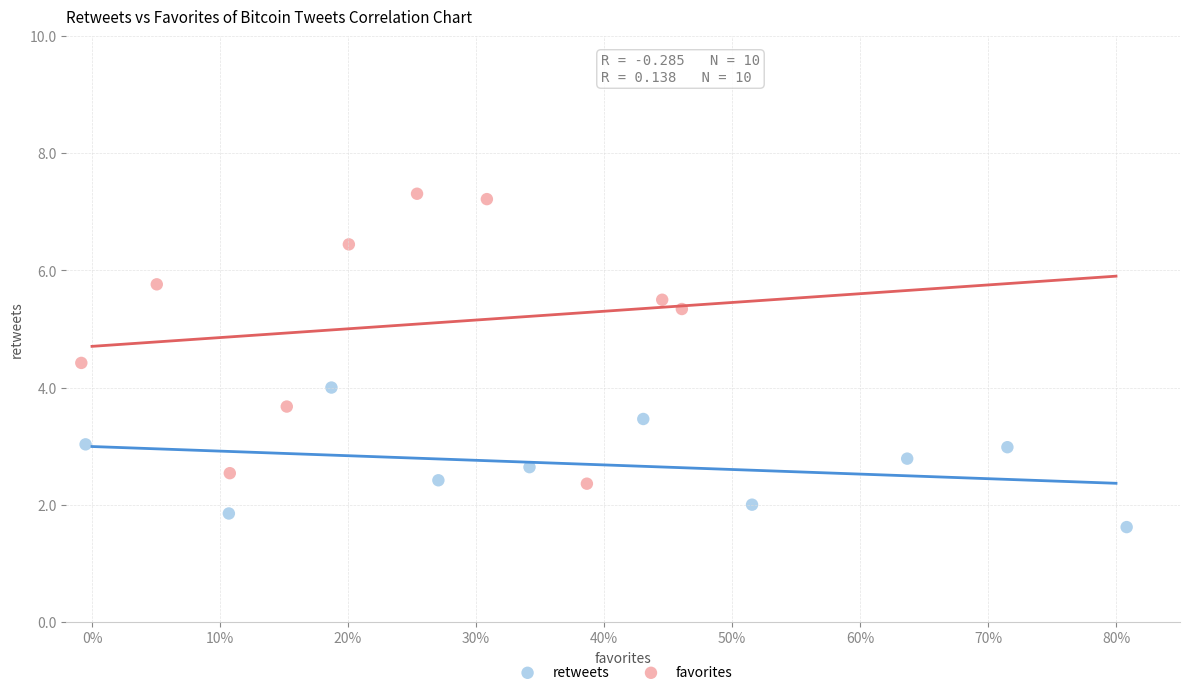

Which series contains the highest Y value?

favorites